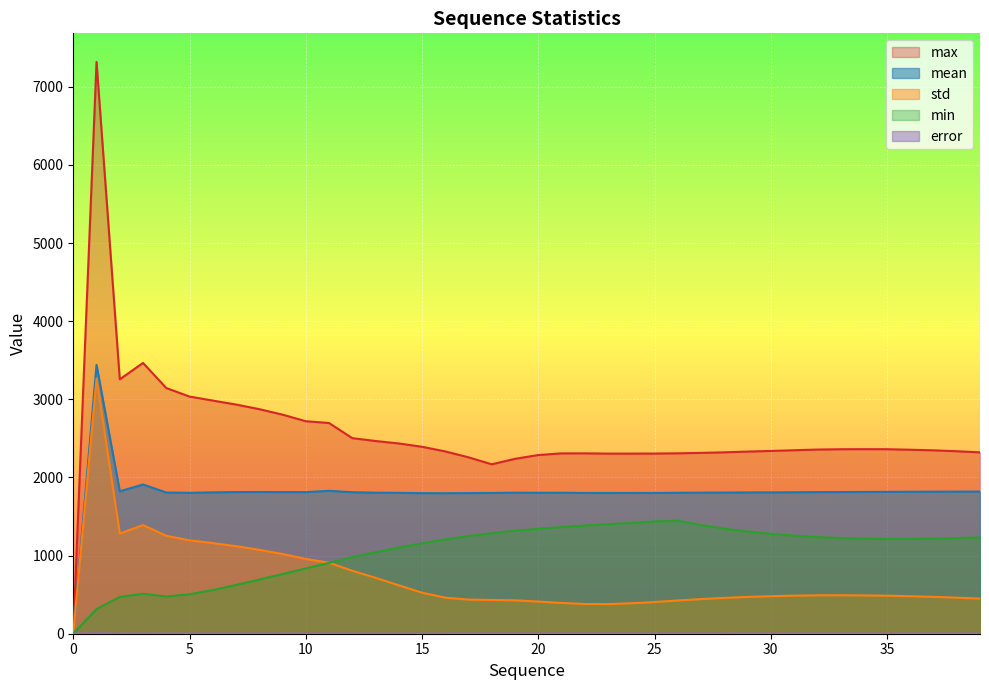

The min series shows 1794.1 at 32. True or false?

False